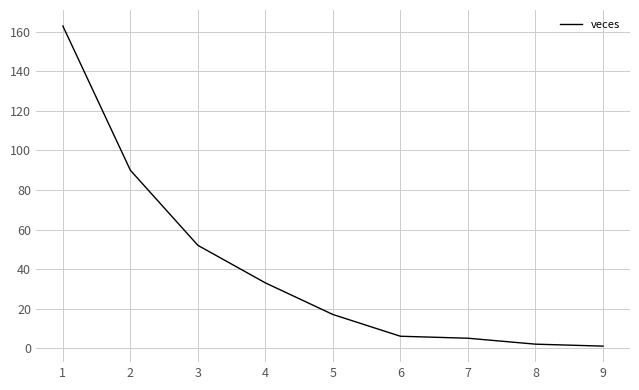

What is the greatest value displayed?

163